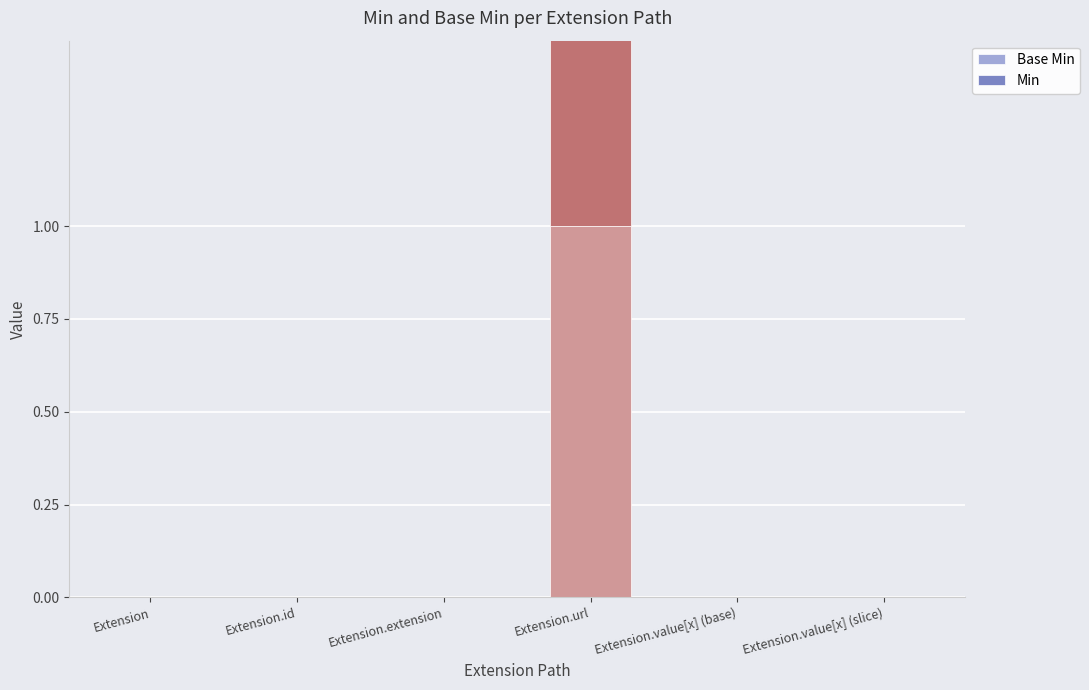

True or false: Min has a value of 0 at Extension.

True